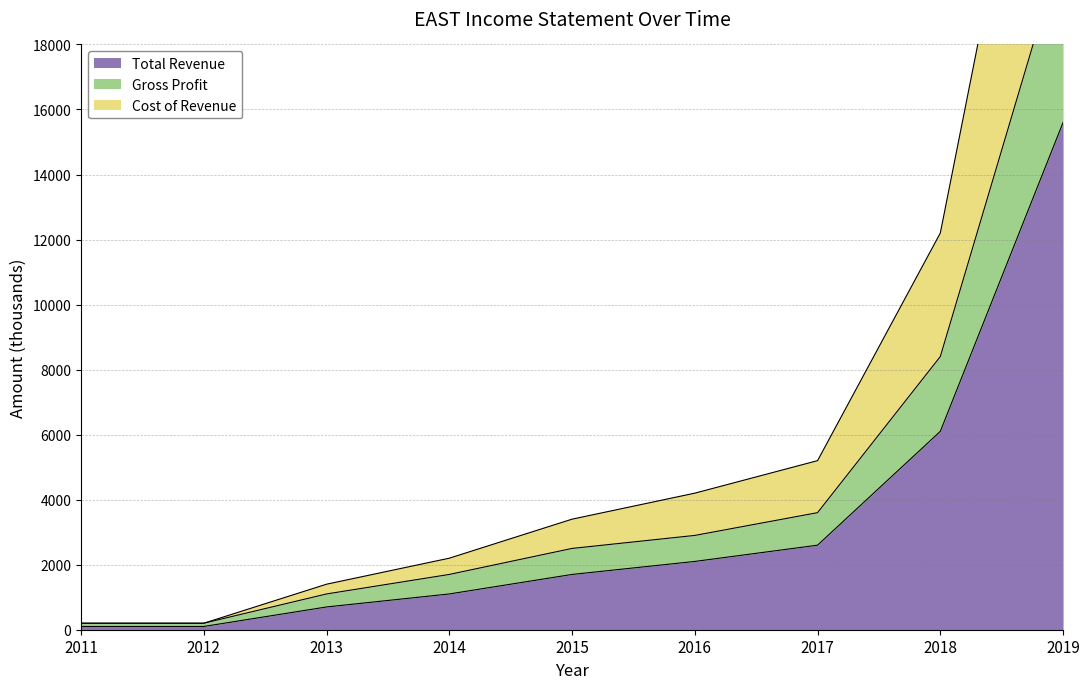

Reading right to left, what are all the values shown in this chart?

Total Revenue: 2019=15600	2018=6100	2017=2600	2016=2100	2015=1700	2014=1100	2013=700	2012=100	2011=100
Gross Profit: 2019=21100	2018=8400	2017=3600	2016=2900	2015=2500	2014=1700	2013=1100	2012=200	2011=200
Cost of Revenue: 2019=31200	2018=12200	2017=5200	2016=4200	2015=3400	2014=2200	2013=1400	2012=200	2011=200